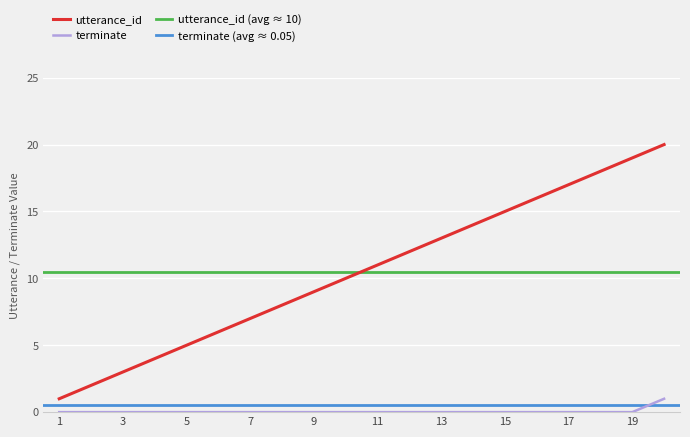

The value of terminate at 15 is 0. True or false?

True